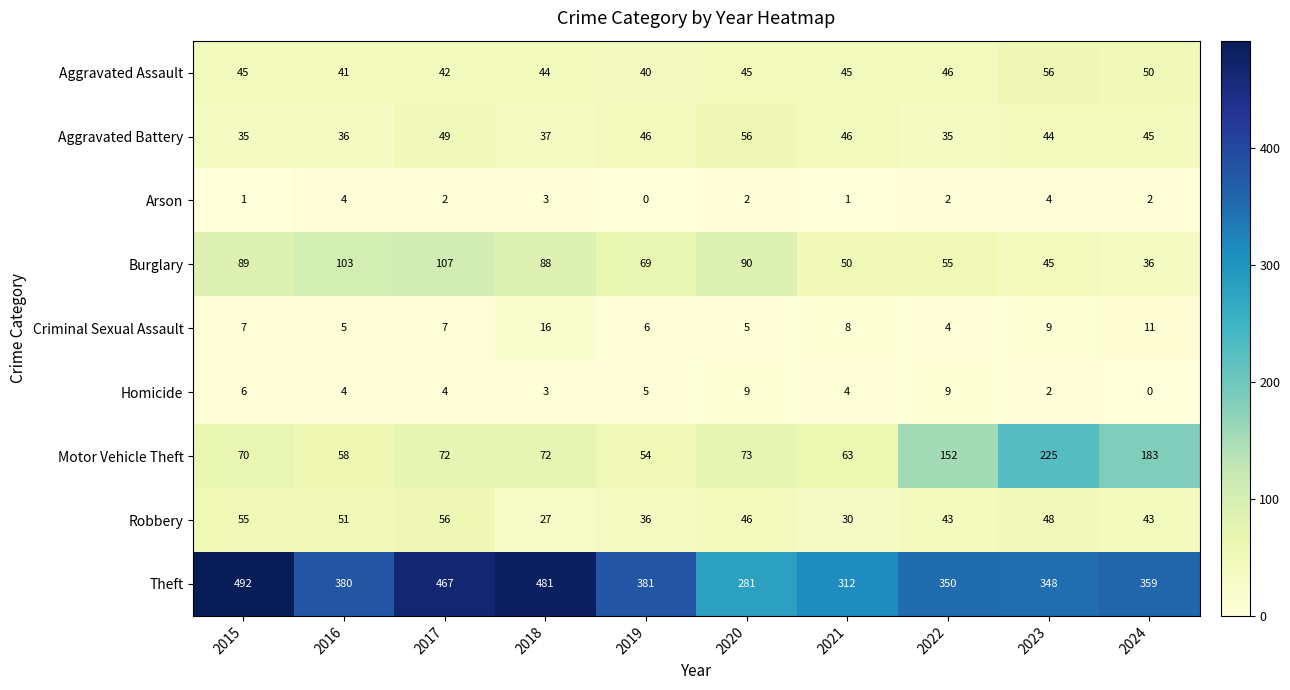

Which series has the widest spread of values?

Theft